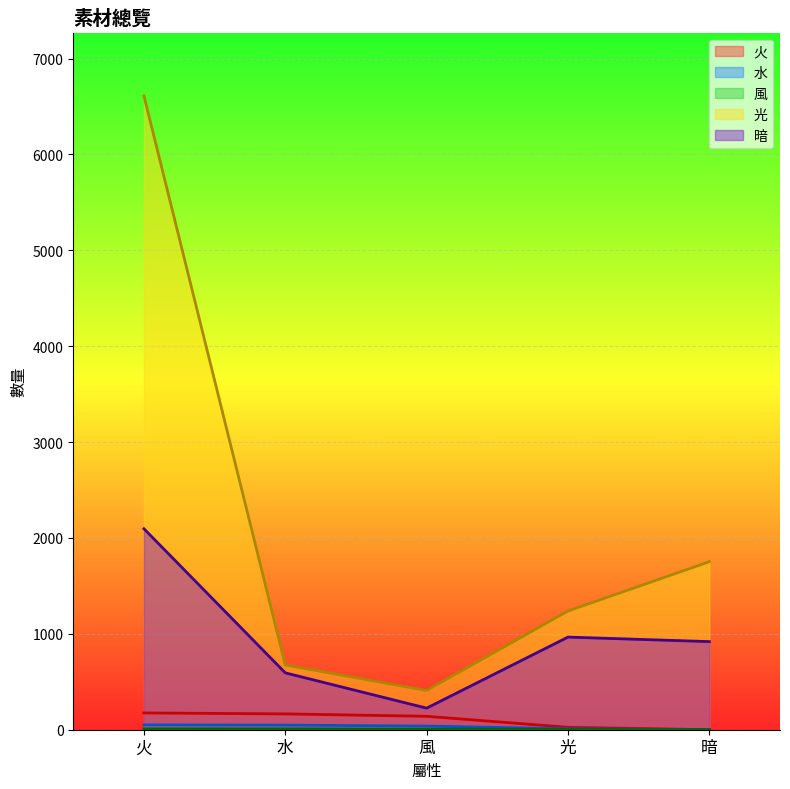

What is the difference between the second highest and second lowest values in the 火 series?

140